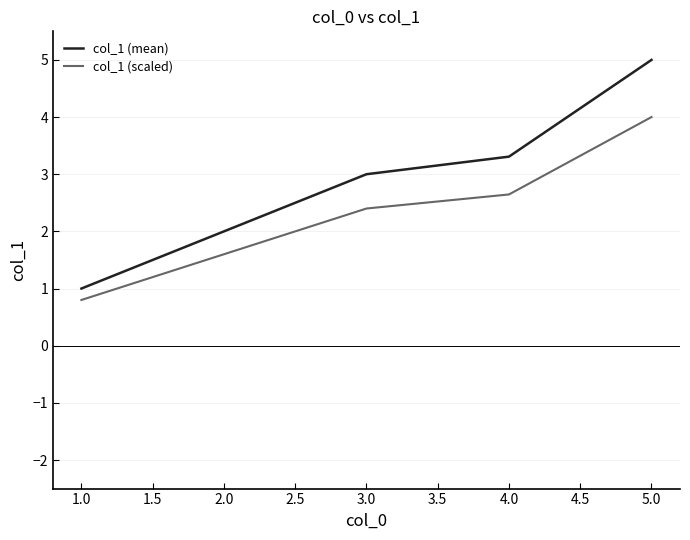

True or false: col_1 (scaled) has a value of 2.4 at 3.0.

True